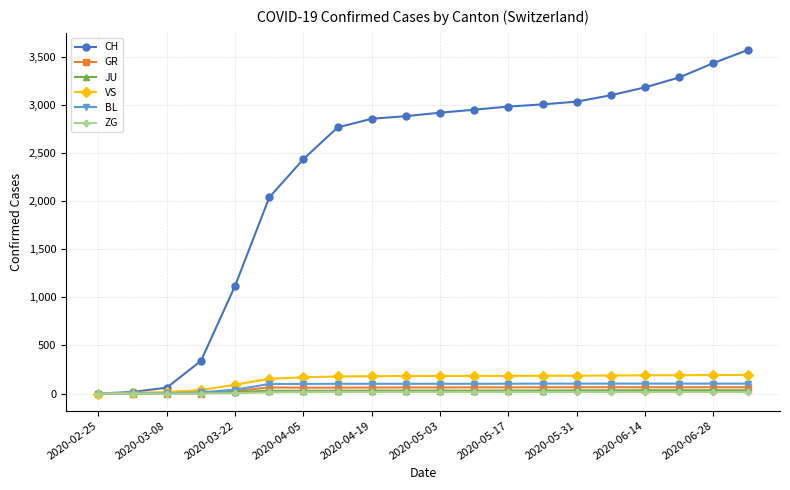

Which series has the largest total across all categories?

CH